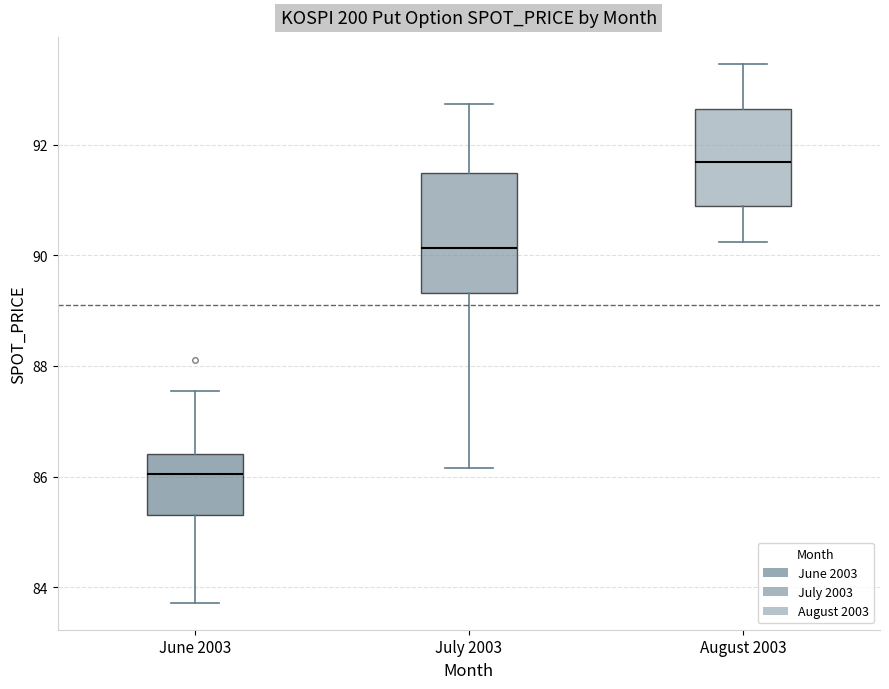

Which box is the tallest, from its lower edge to its upper edge?

July 2003